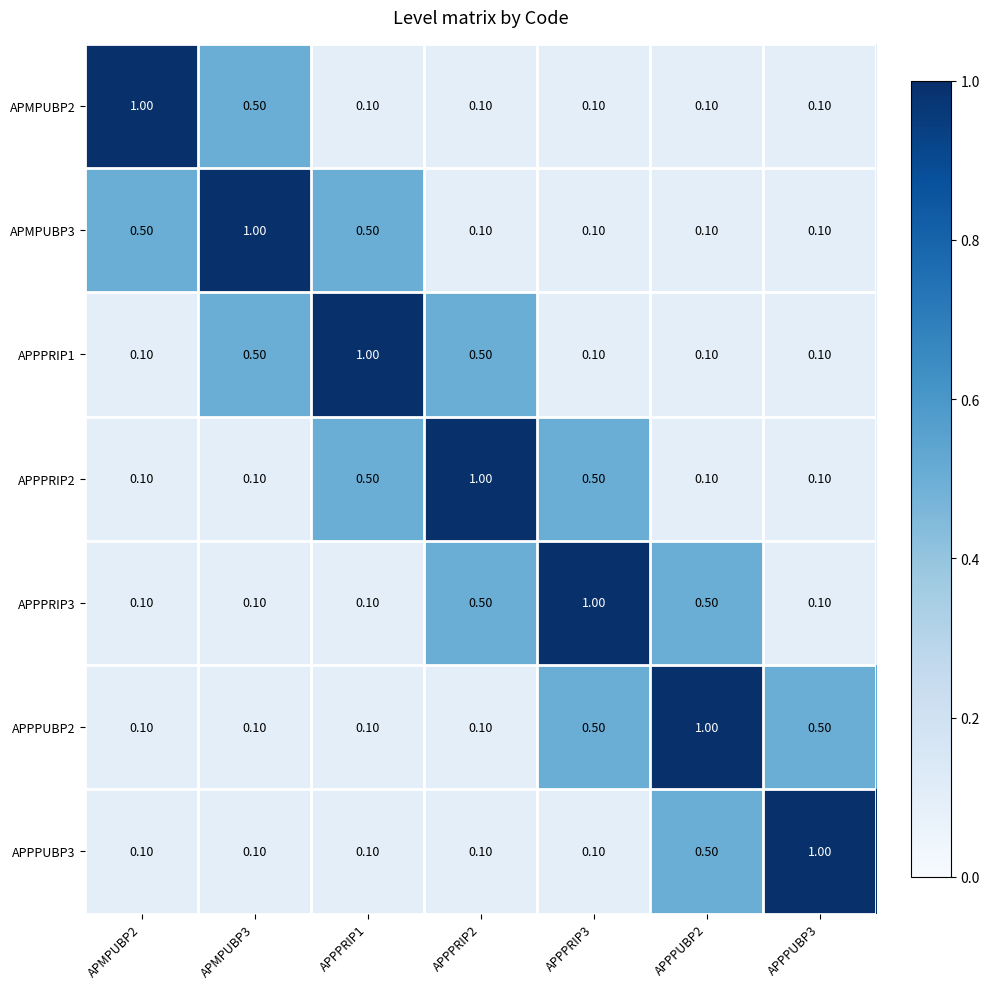

What is the difference between the highest and lowest values at APPPRIP1?

0.9